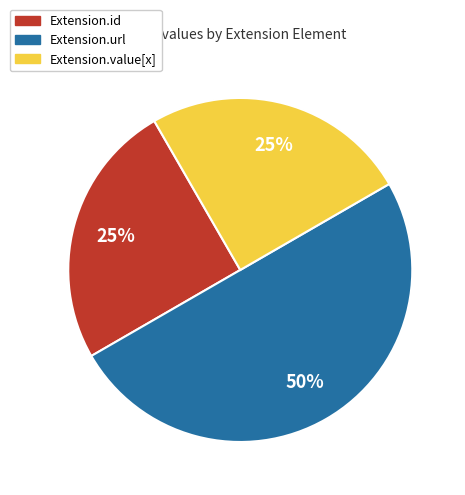

To the nearest percent, what is the average slice percentage?

33%